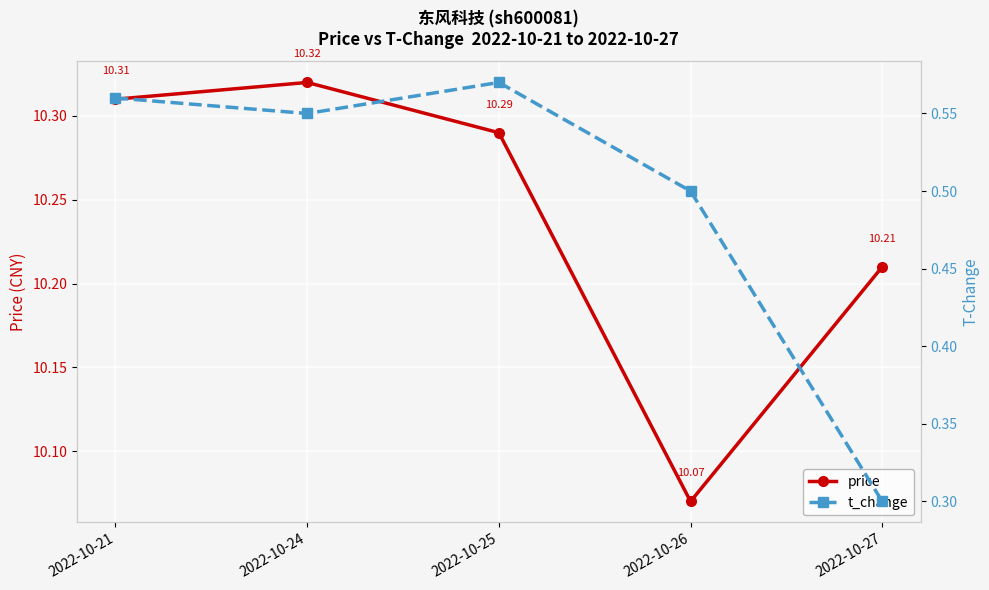

At which label is t_change closest to 0?

2022-10-27